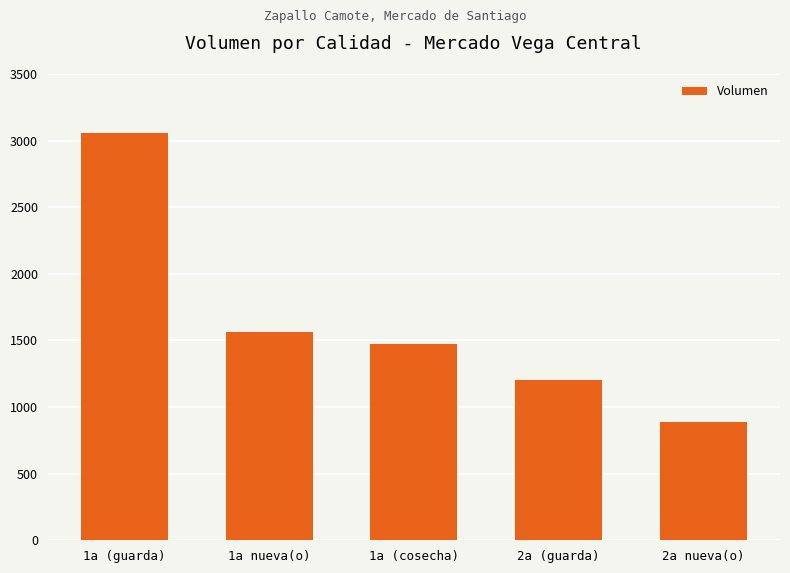

What value does the data have at 1a (guarda), to the nearest 10?

3060